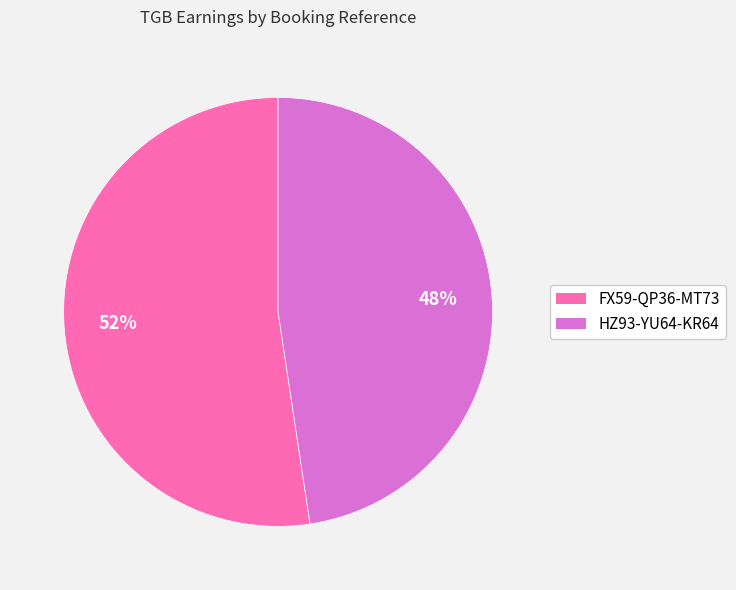

To the nearest percent, what is the combined percentage of HZ93-YU64-KR64 and FX59-QP36-MT73?

100%